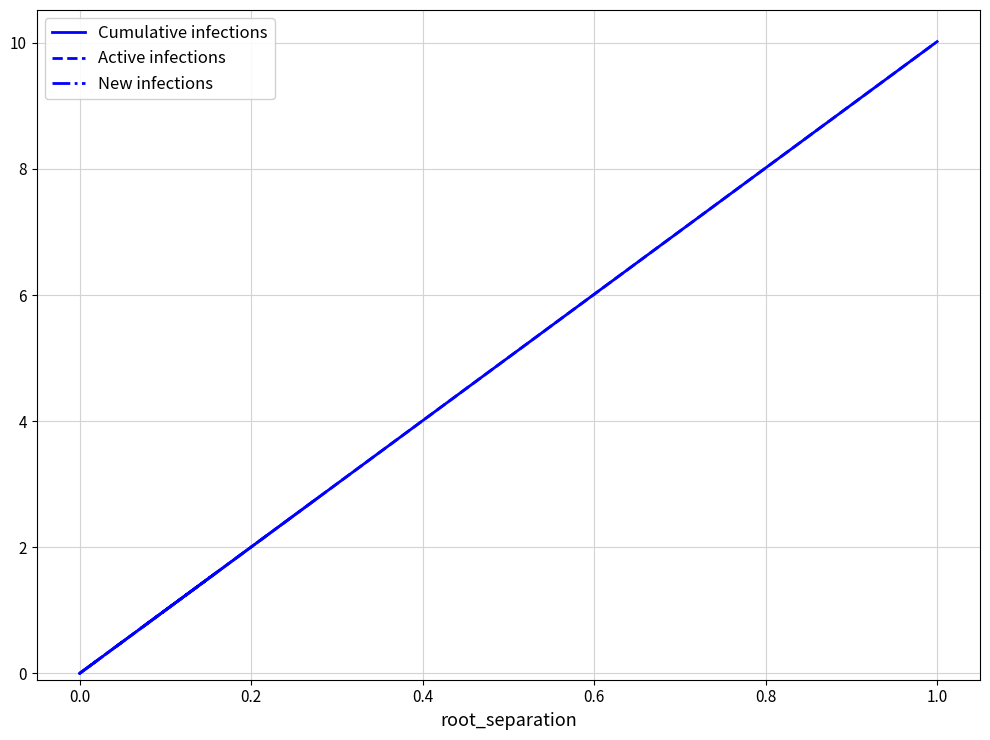

List the series in order of their peak value, lowest first.

New infections, Active infections, Cumulative infections